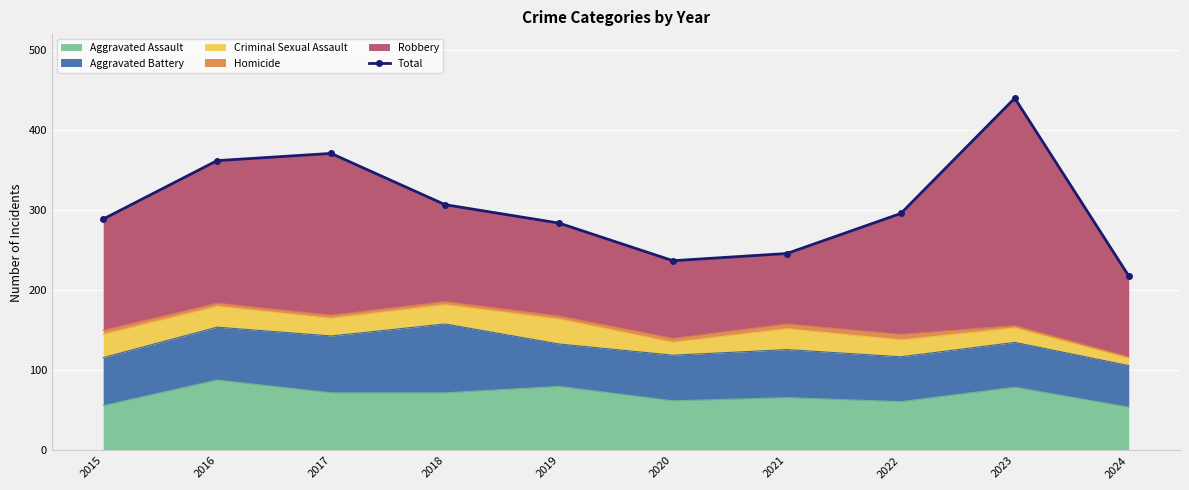

Reading left to right, what are all the values shown in this chart?

289	362	371	307	284	237	246	296	440	218